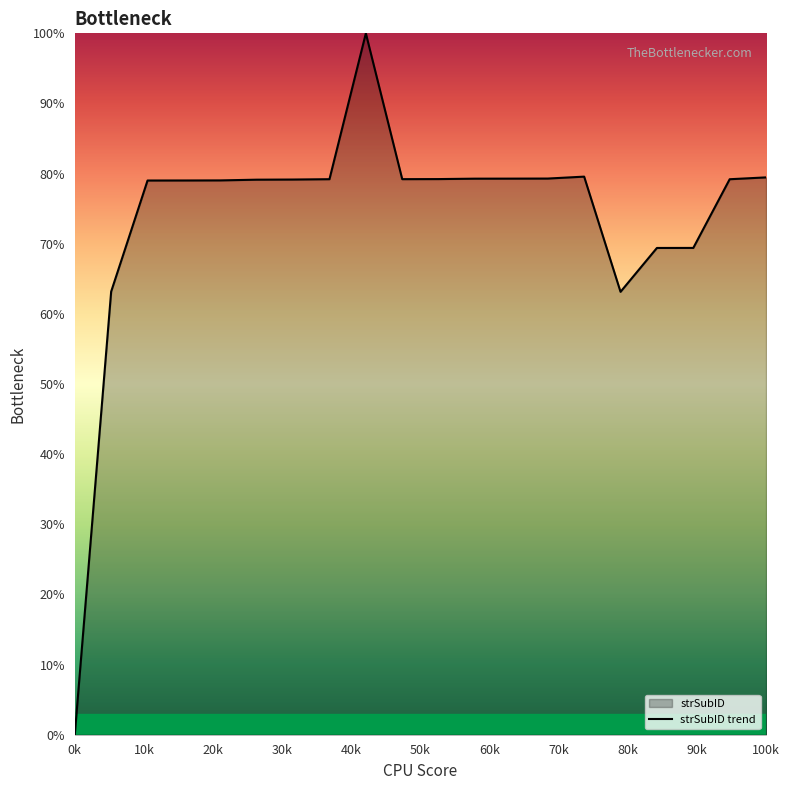

What is the difference between the maximum and minimum values?

100.0